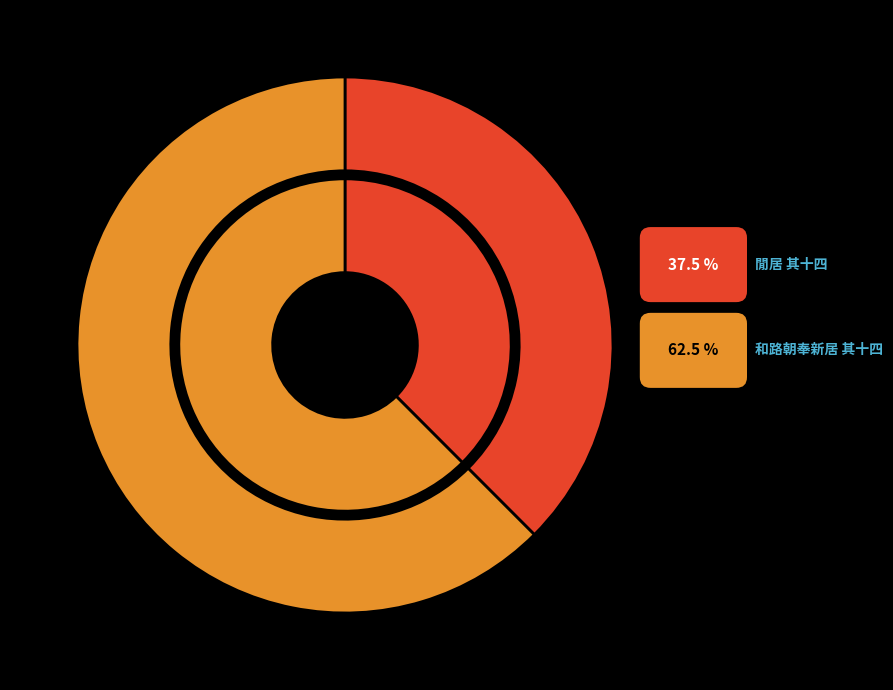

Does 閒居 其十四 account for over 50% of the chart?

No